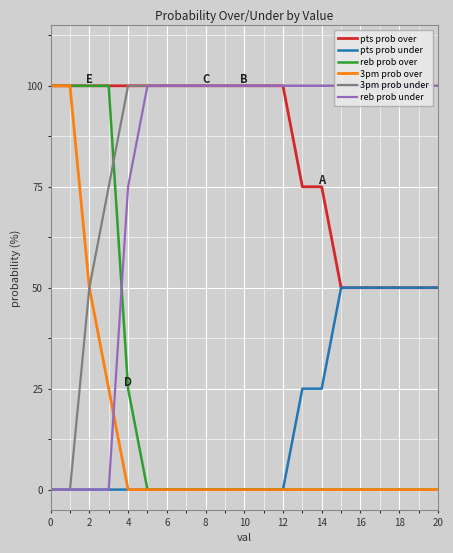

What are all the series names shown in the legend?

pts prob over, pts prob under, reb prob over, 3pm prob over, 3pm prob under, reb prob under